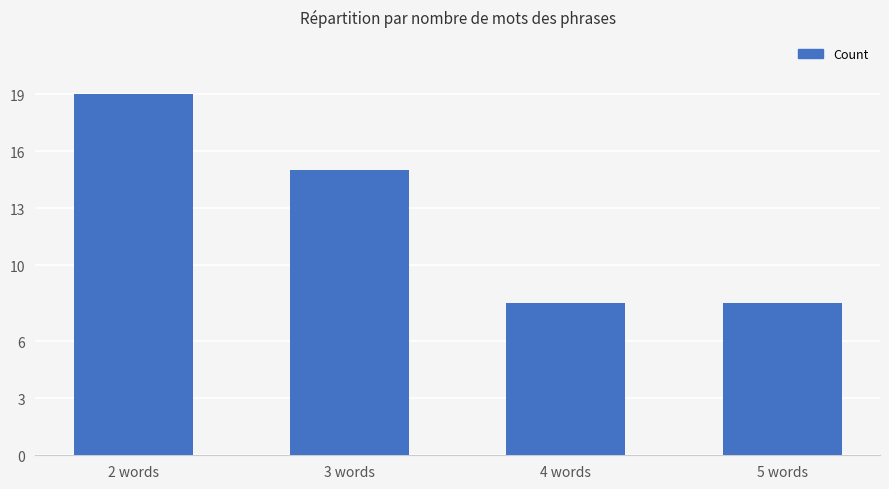

What is the greatest value displayed?

19